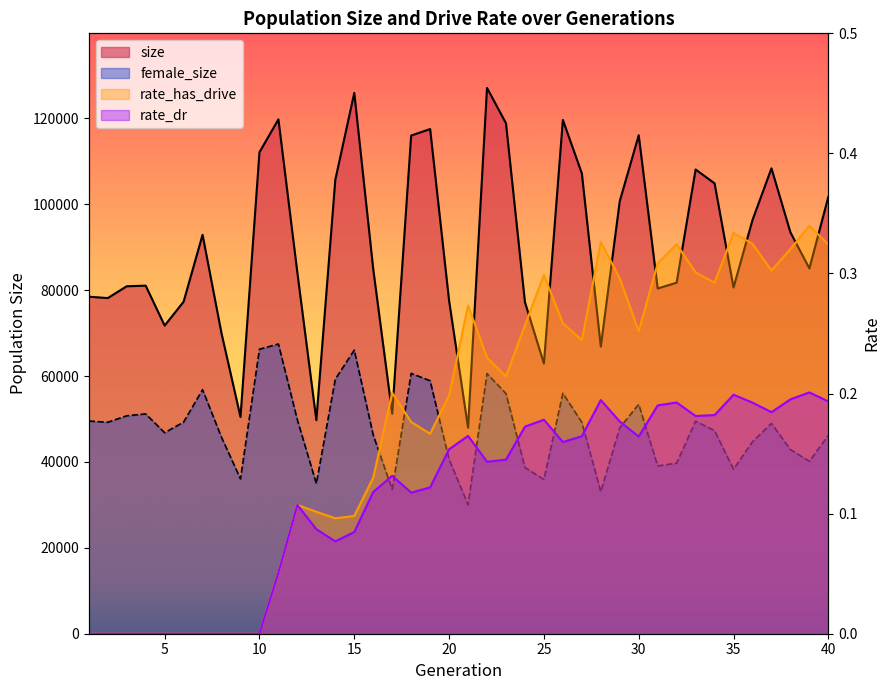

Reading left to right, extract all data points from this chart.

size: 78492.0	78173.0	80922.0	81070.0	71766.0	77323.0	92910.0	69941.0	50490.0	112137.0	119803.0	84046.0	49738.0	105713.0	125962.0	84911.0	51248.0	116028.0	117541.0	77544.0	47987.0	127123.0	118897.0	77212.0	62928.0	119670.0	107224.0	66875.0	100743.0	116100.0	80406.0	81766.0	108120.0	104893.0	80643.0	96350.0	108389.0	93474.0	85082.0	101758.0
female_size: 49535.0	49244.0	50756.0	51196.0	46813.0	49282.0	56844.0	45737.0	36067.0	66255.0	67476.0	49798.0	34965.0	59290.0	66062.0	46269.0	33595.0	60622.0	58909.0	40597.0	30064.0	60594.0	55924.0	38711.0	35916.0	56005.0	49237.0	33059.0	47960.0	53437.0	39086.0	39724.0	49505.0	47289.0	38312.0	44722.0	48979.0	42883.0	40162.0	46190.0
rate_dr: 0.0	0.0	0.0	0.0	0.0	0.0	0.0	0.0	0.0	0.0	0.1	0.1	0.1	0.1	0.1	0.1	0.1	0.1	0.1	0.2	0.2	0.1	0.1	0.2	0.2	0.2	0.2	0.2	0.2	0.2	0.2	0.2	0.2	0.2	0.2	0.2	0.2	0.2	0.2	0.2
rate_has_drive: 0.0	0.0	0.0	0.0	0.0	0.0	0.0	0.0	0.0	0.0	0.1	0.1	0.1	0.1	0.1	0.1	0.2	0.2	0.2	0.2	0.3	0.2	0.2	0.3	0.3	0.3	0.2	0.3	0.3	0.3	0.3	0.3	0.3	0.3	0.3	0.3	0.3	0.3	0.3	0.3